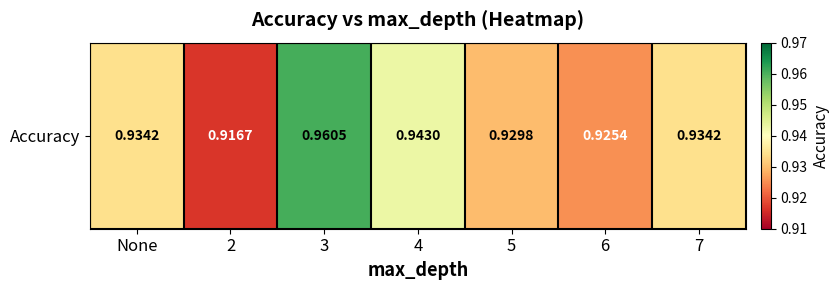

List the labels in order of value, smallest first.

2, 6, 5, None, 7, 4, 3